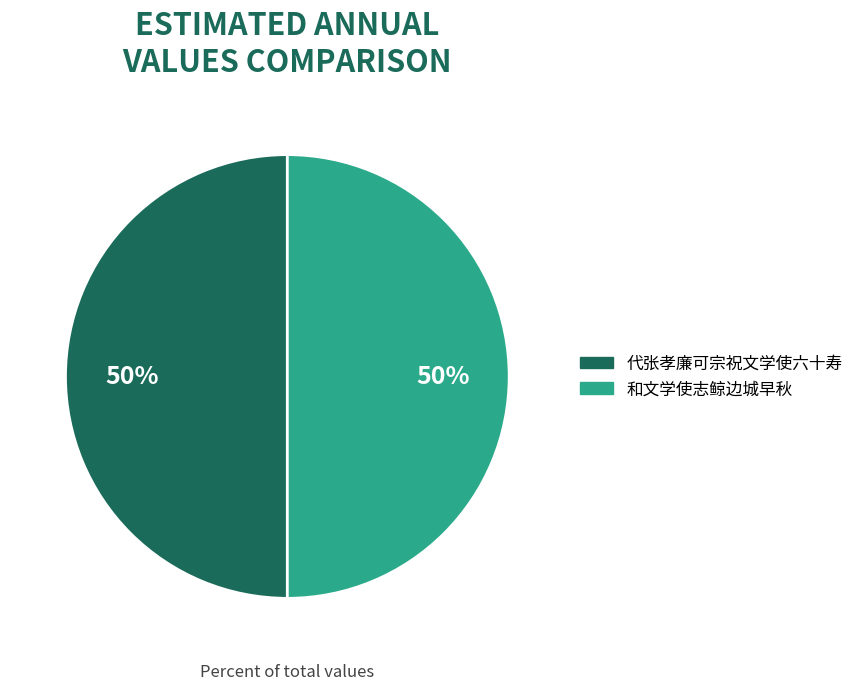

What is the ratio of the value at 和文学使志鲸边城早秋 to the value at 代张孝廉可宗祝文学使六十寿?

1.0